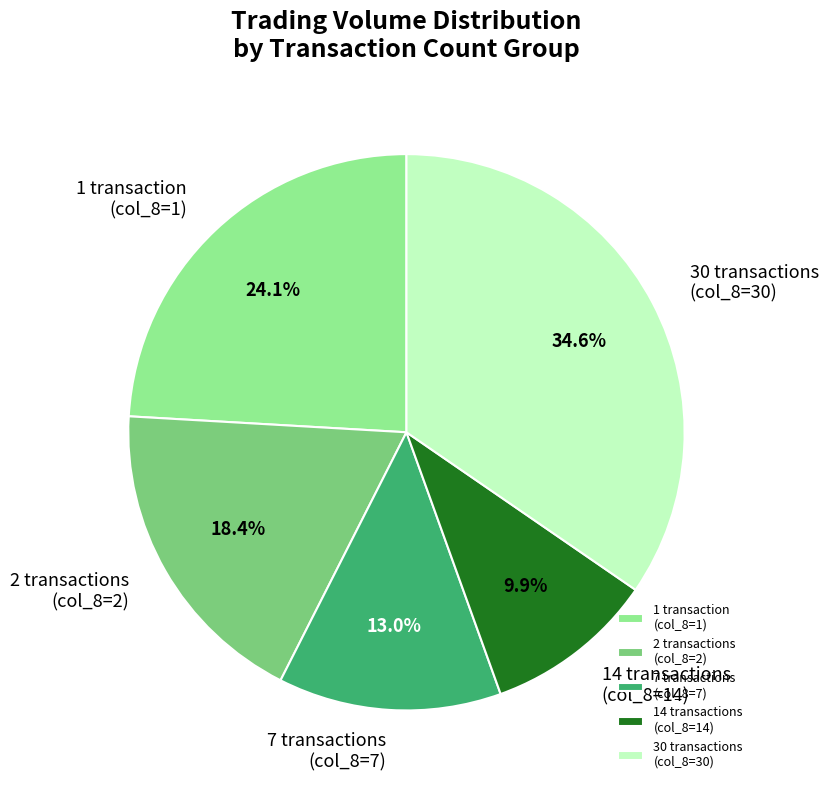

Which slice is the smallest?

14 transactions (col_8=14)